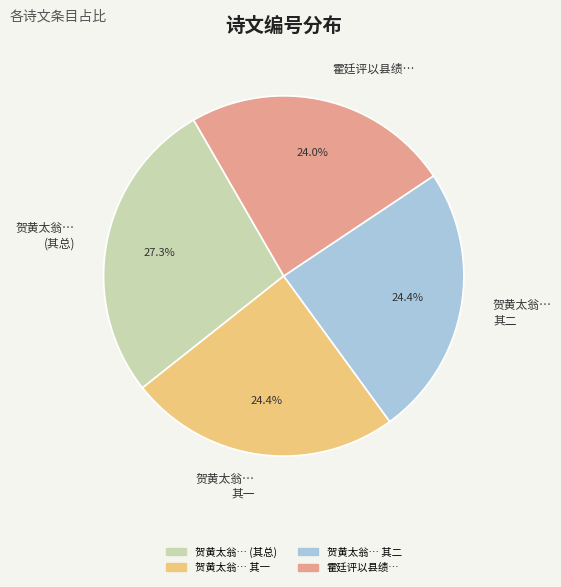

Which category has the biggest portion of the pie?

贺黄太翁… (其总)